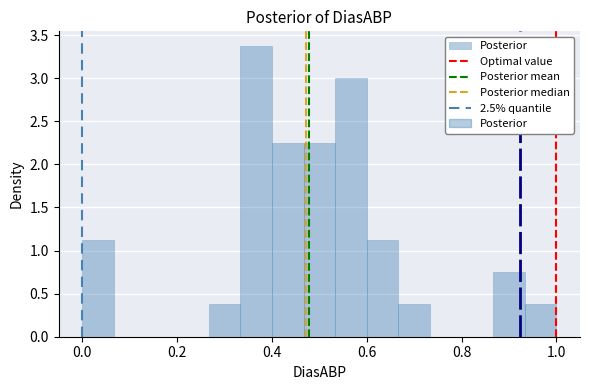

Read against the x-axis, roughly where is the centre of the tallest bar?

0.36